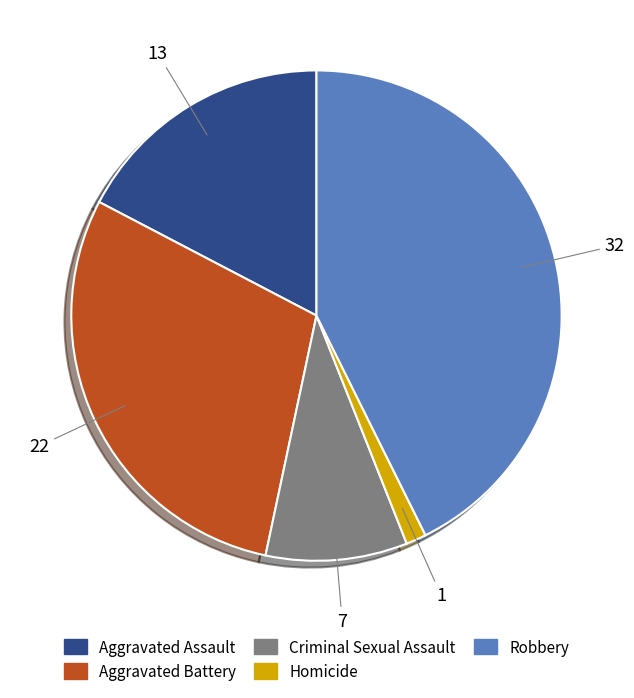

Does any single category account for the majority?

No